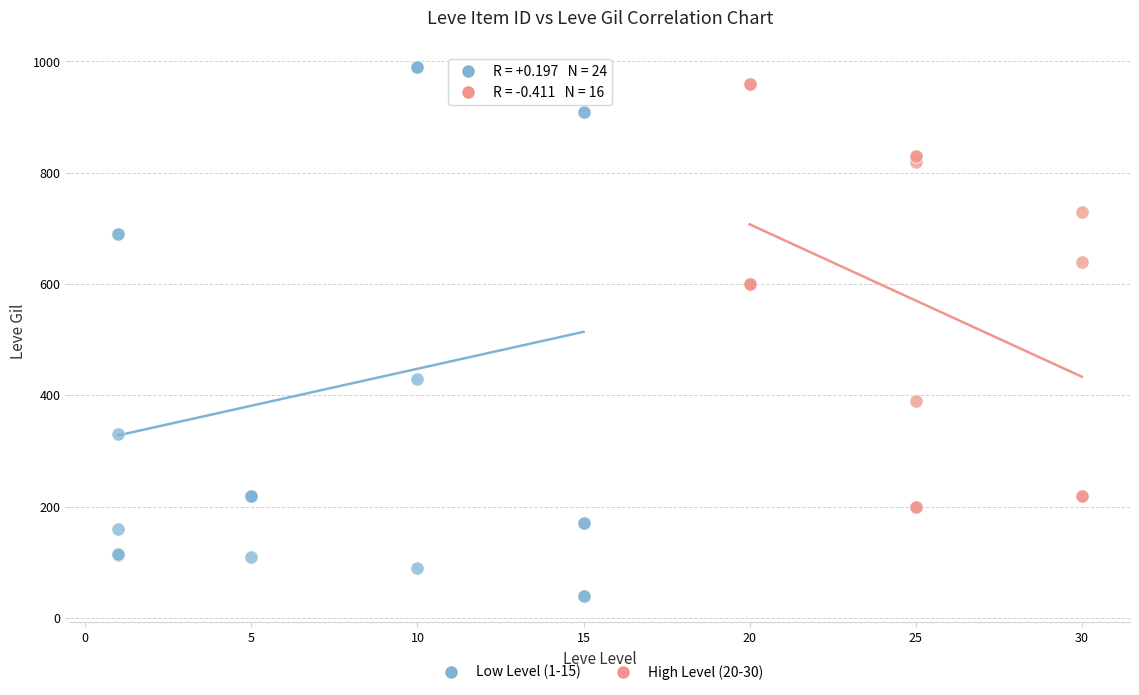

Which series has the largest Y range (max minus min)?

Low Level (1-15)